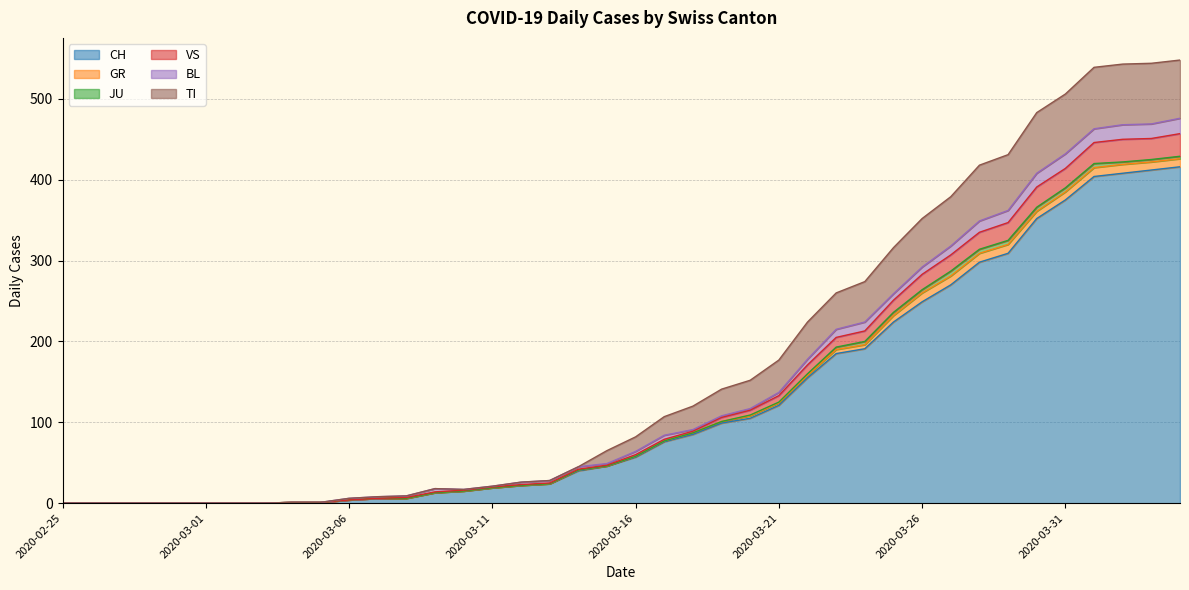

What is the maximum value for CH?

416